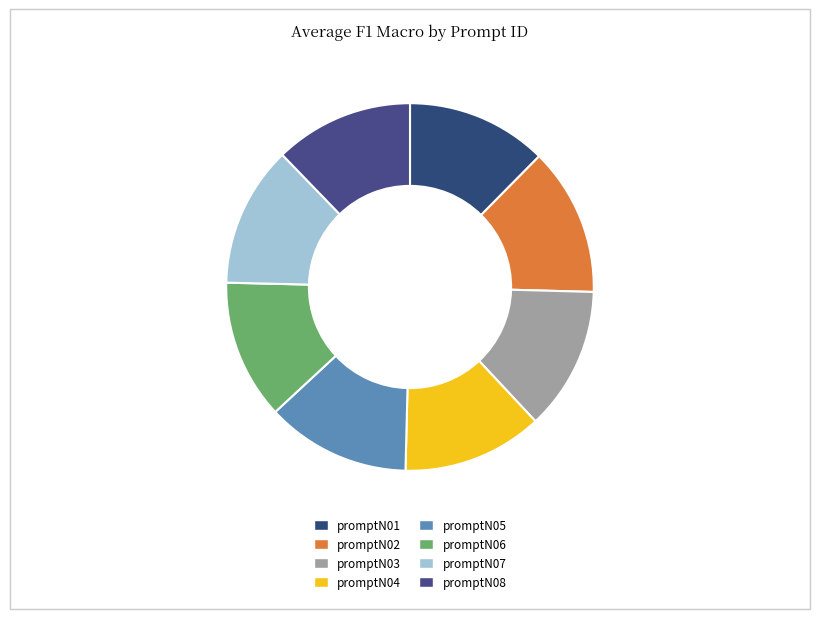

How many segments does this pie chart have?

8